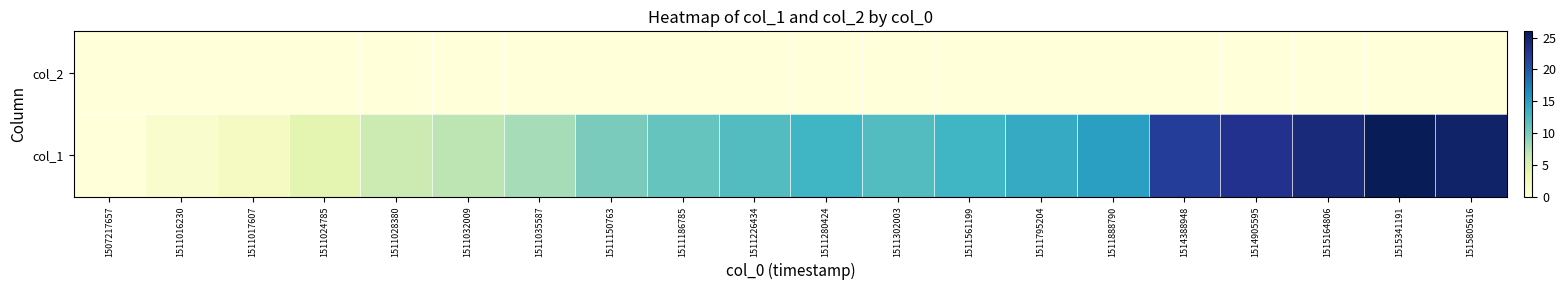

What is the difference between the highest and lowest values at 1514905595?

23